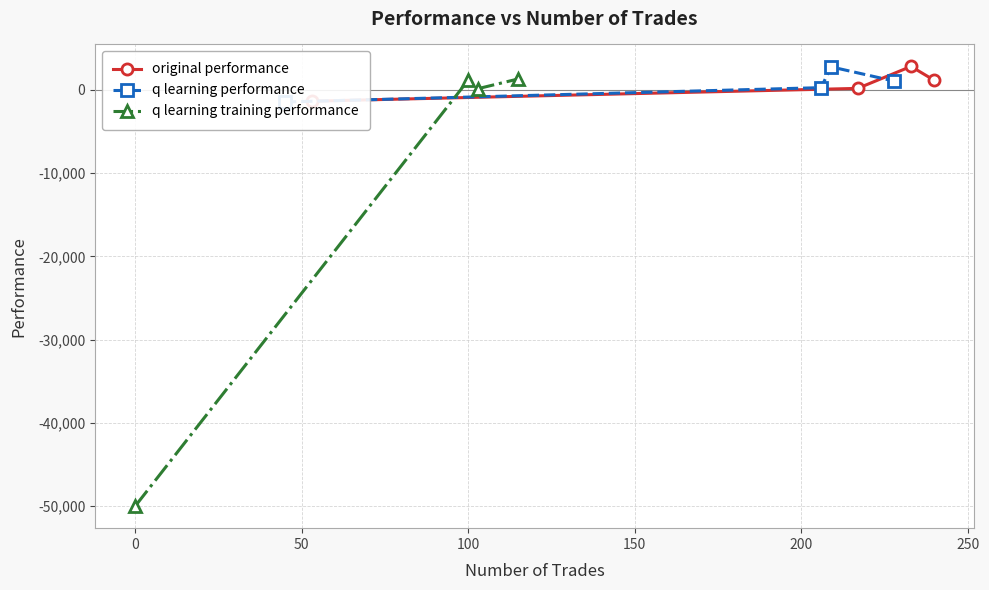

The value of q learning training performance at 0 is -72689.4. True or false?

False